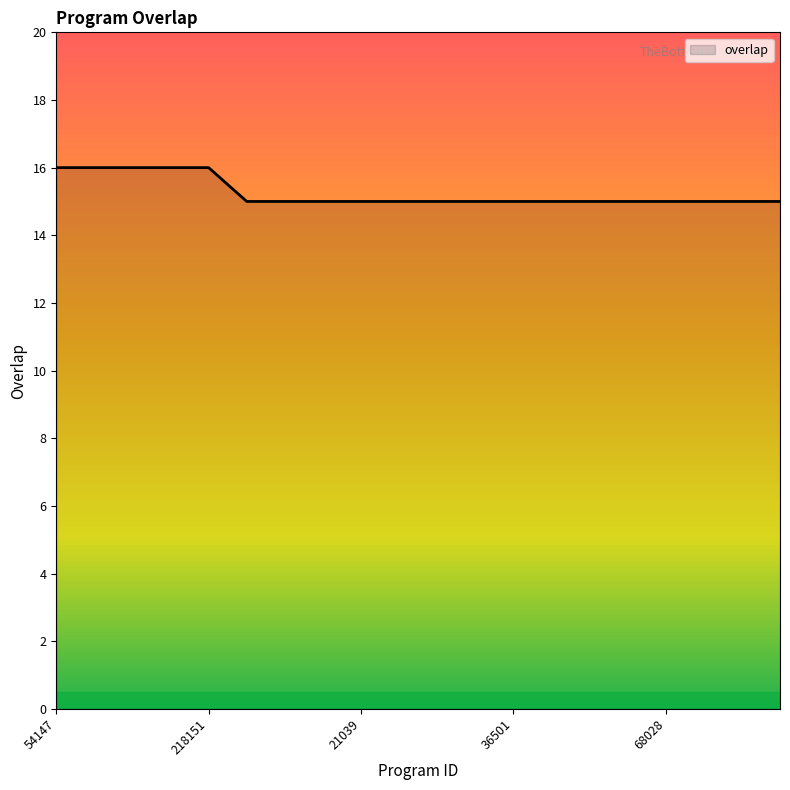

What is the greatest value displayed?

16